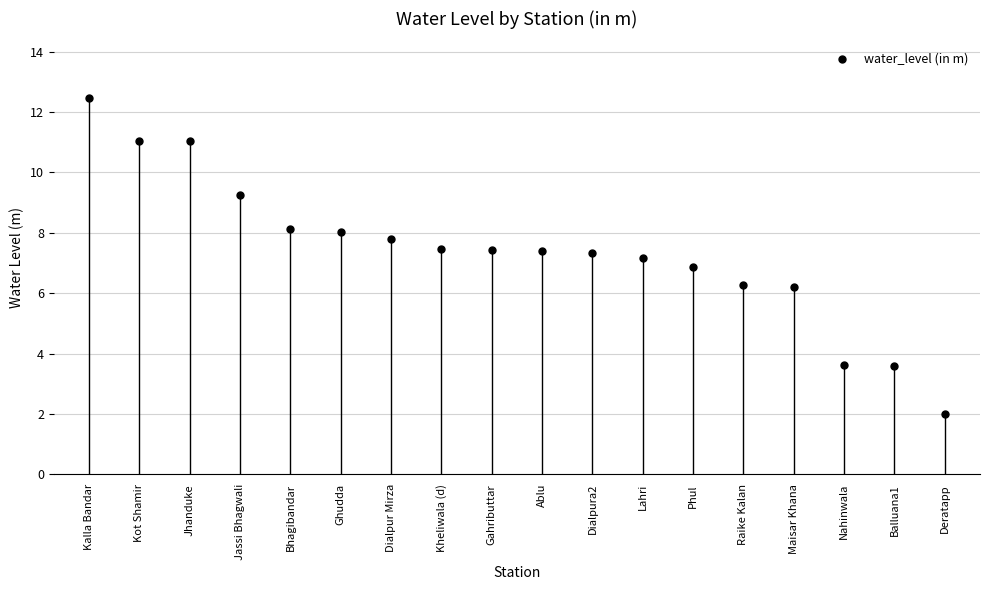

What is the range of Y values (max minus min)?

10.5